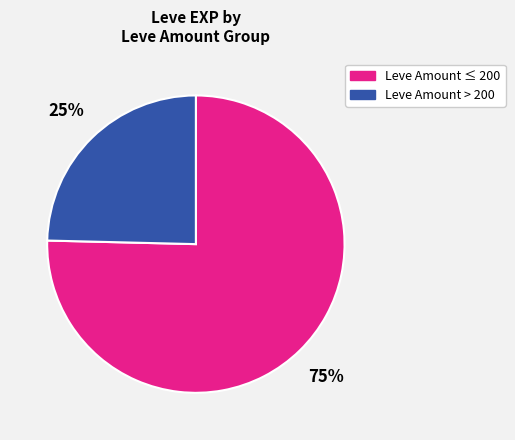

To the nearest percent, what is the average slice percentage?

50%